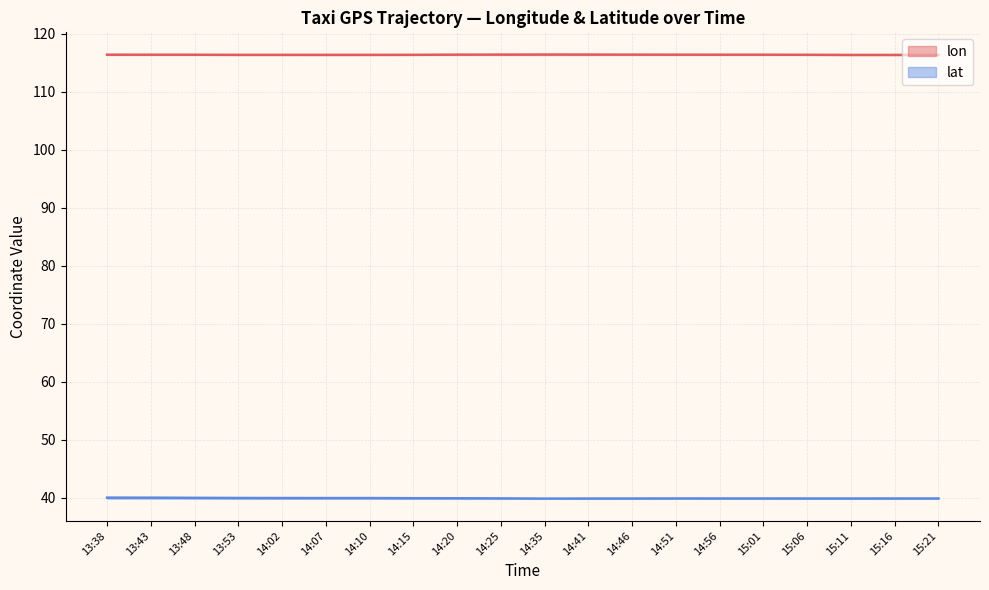

What is the sum of all lat values?

799.0